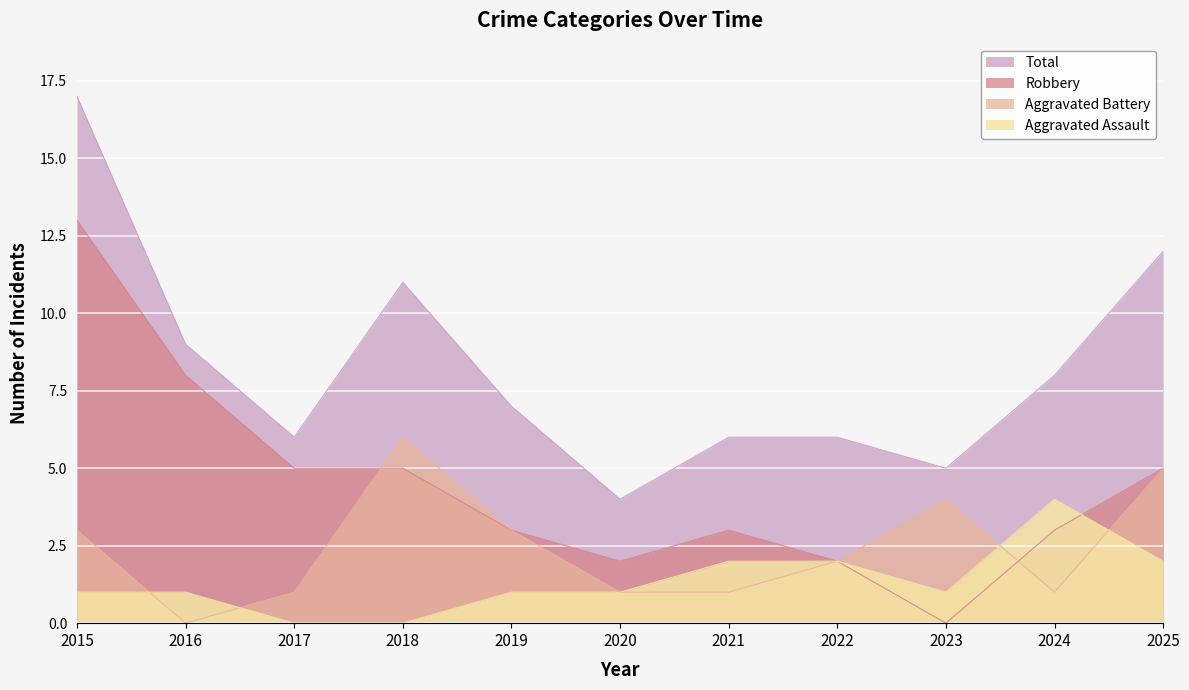

At how many categories does at least one series exceed 2?

11